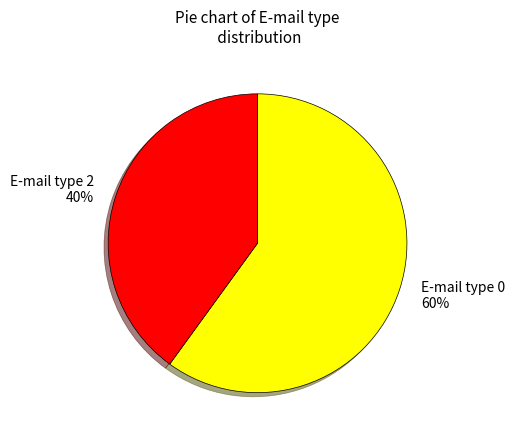

Is it true that E-mail type 2 is 40% of the pie?

True